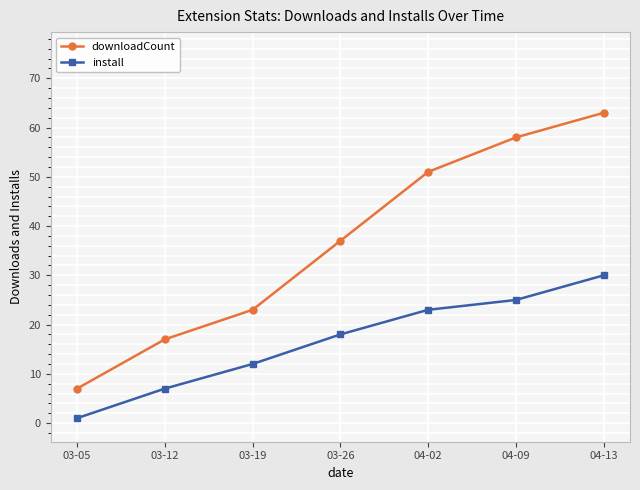

At which category is the sum across all series the highest?

04-13